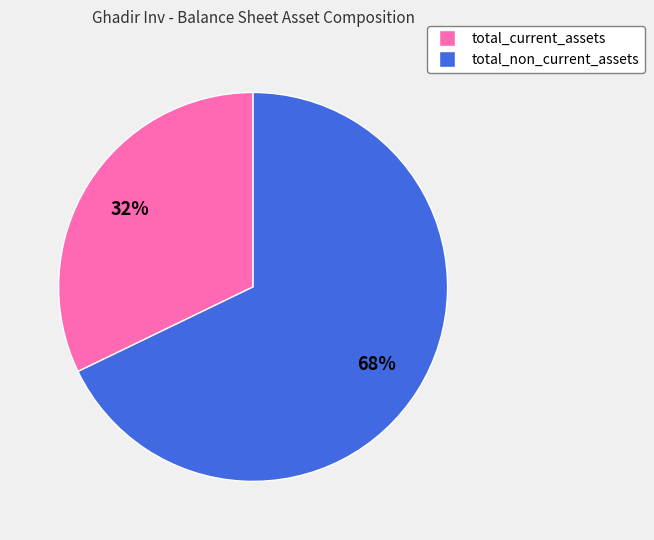

What is the smallest slice in the pie chart?

total_current_assets